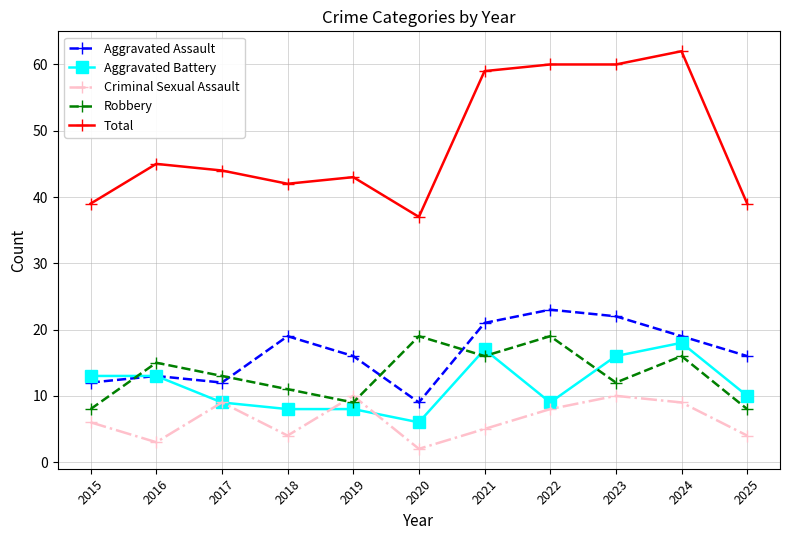

Where is the first local maximum for Aggravated Assault?

2016